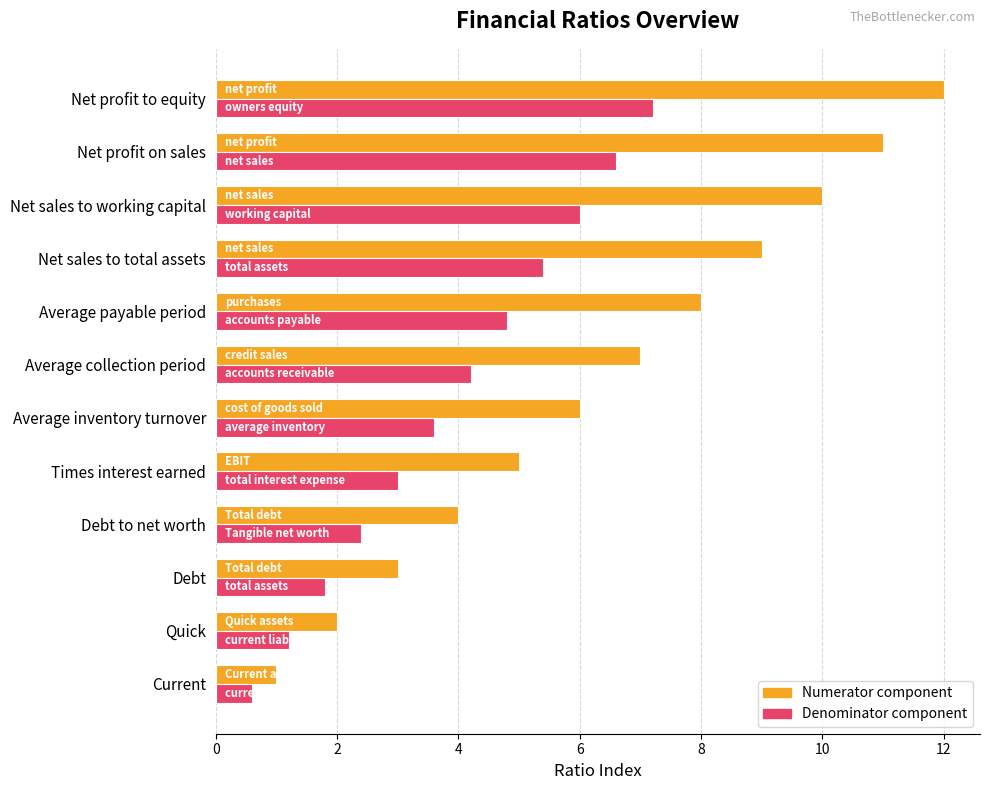

Which series has the largest total across all categories?

Numerator component